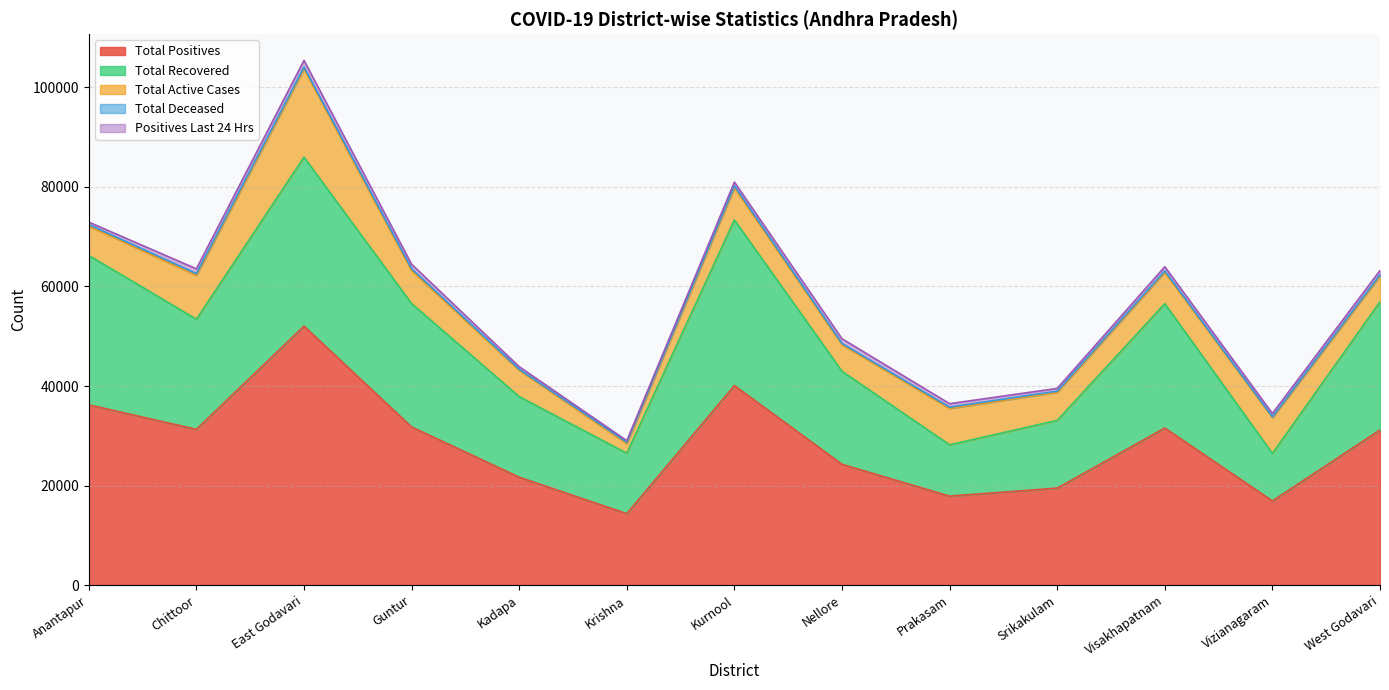

At how many categories does at least one series exceed 21663?

9